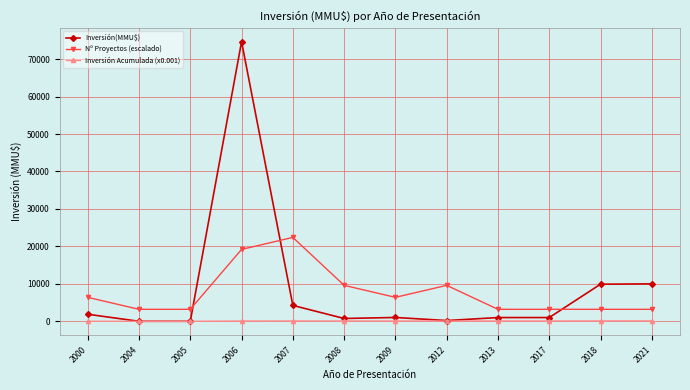

Rank the series by their maximum value, from lowest to highest.

Inversión Acumulada (x0.001), Nº Proyectos (escalado), Inversión(MMU$)